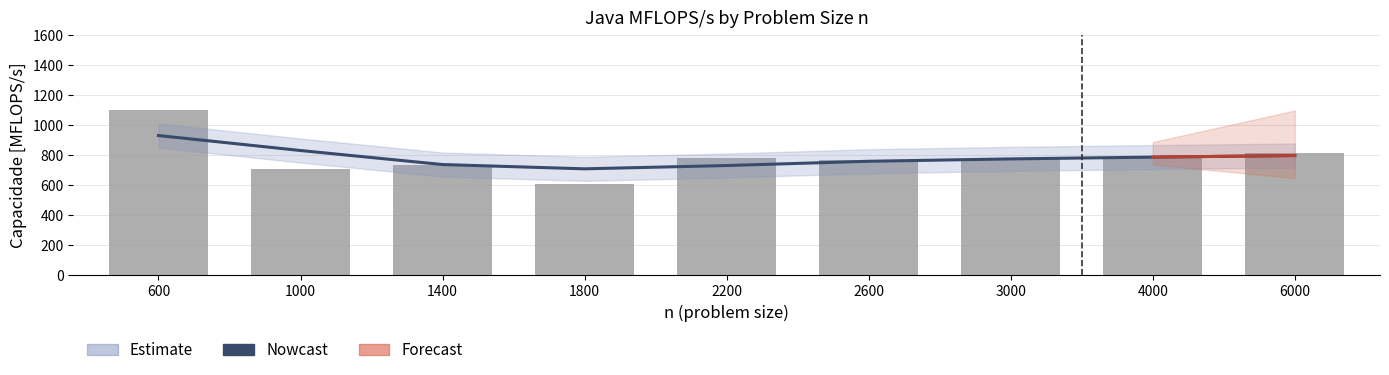

At which label does Java MFLOPS/s first exceed 772?

600